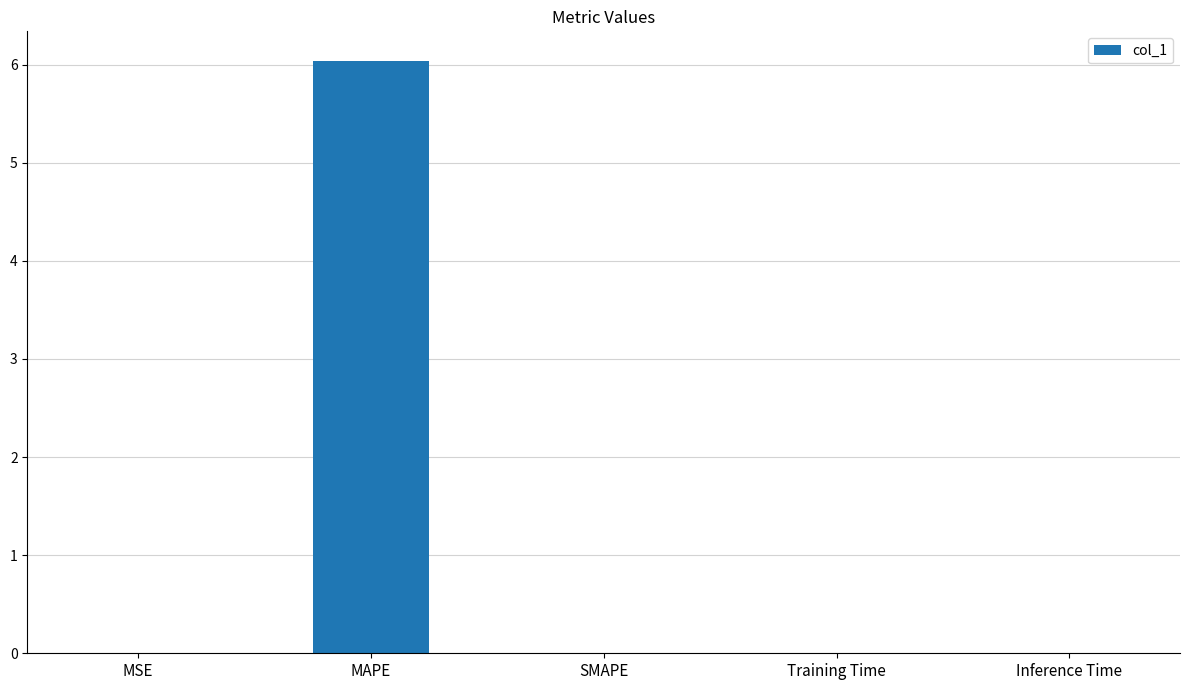

What is the approximate value at MAPE?

6.0